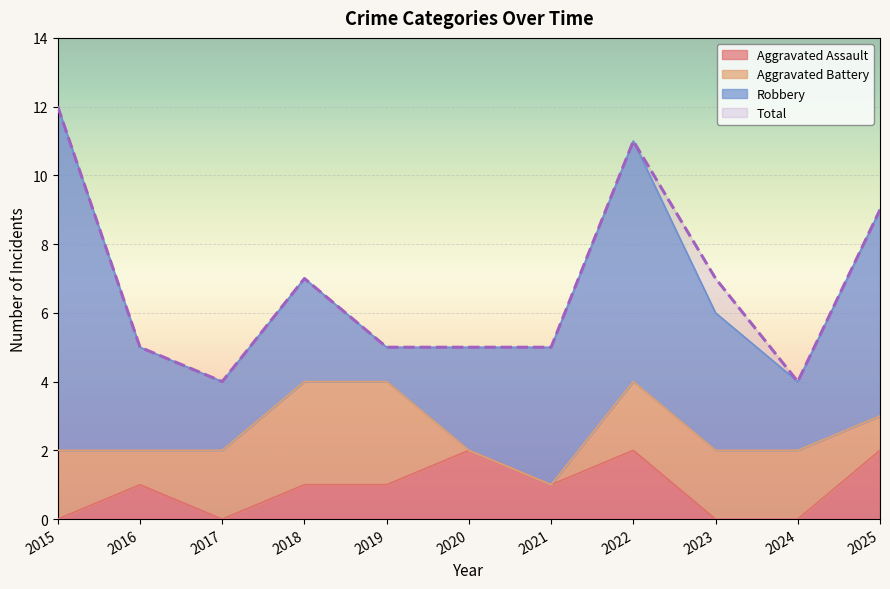

What is the difference between the Total values at 2015 and 2022?

1